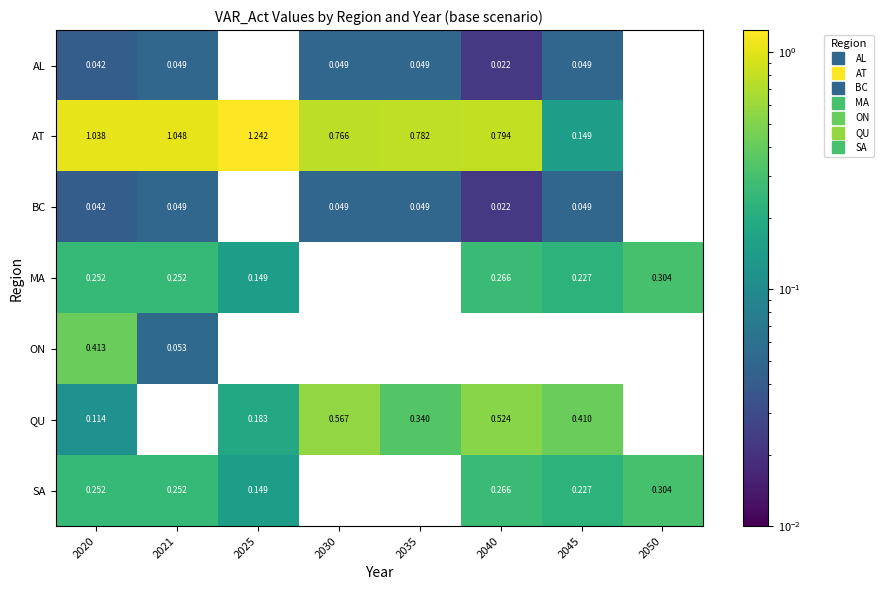

Which series has the largest range (max minus min)?

AT